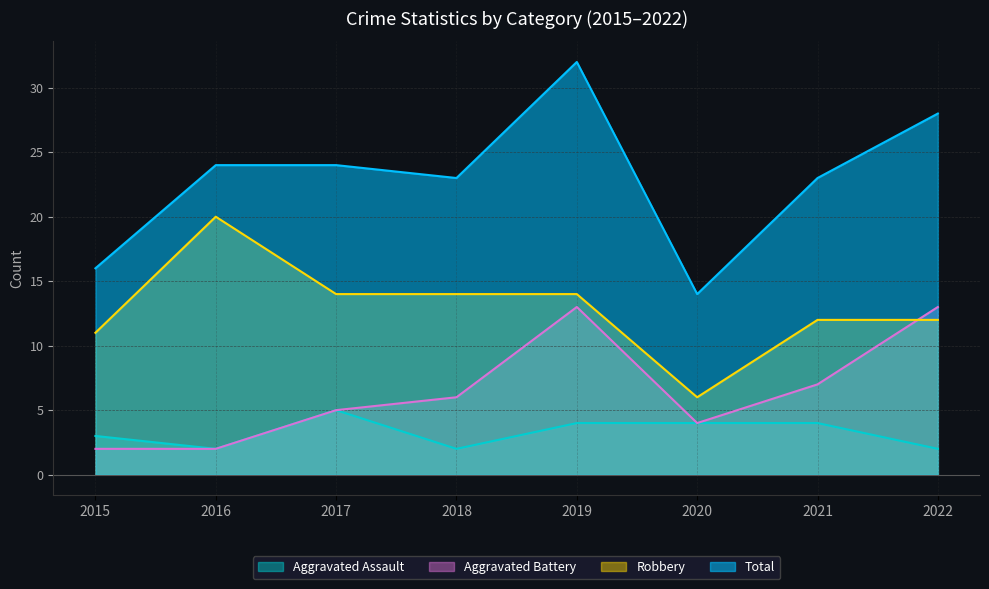

Reading right to left, transcribe all the data shown in this chart.

Aggravated Assault: 2022=2	2021=4	2020=4	2019=4	2018=2	2017=5	2016=2	2015=3
Aggravated Battery: 2022=13	2021=7	2020=4	2019=13	2018=6	2017=5	2016=2	2015=2
Robbery: 2022=12	2021=12	2020=6	2019=14	2018=14	2017=14	2016=20	2015=11
Total: 2022=28	2021=23	2020=14	2019=32	2018=23	2017=24	2016=24	2015=16